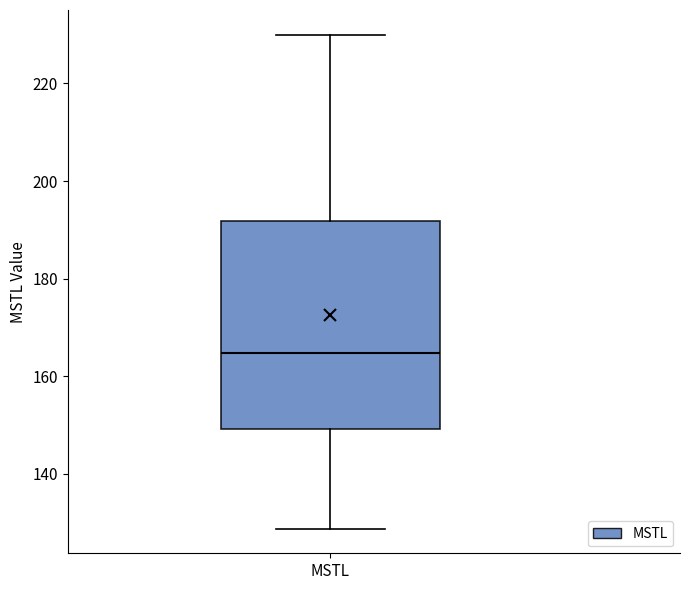

Read this box plot against the y-axis: the position of the median line, the range covered by the box, and the ends of both whiskers. The values are not printed on the chart, so give them approximately, as read against the axis.

median 164, box 150 to 192, whiskers 128 to 230